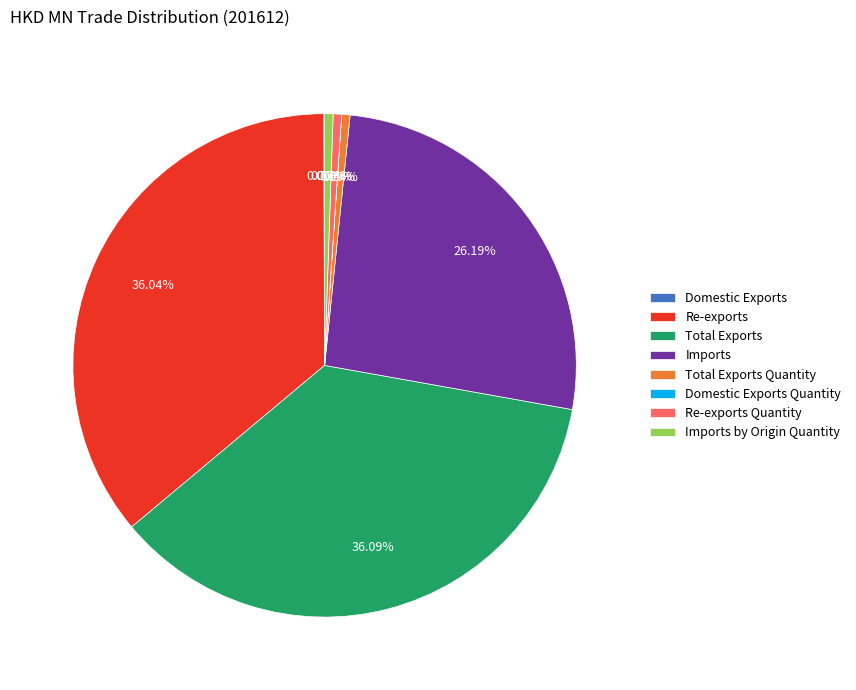

To the nearest percent, what portion does Imports by Origin Quantity represent?

1%